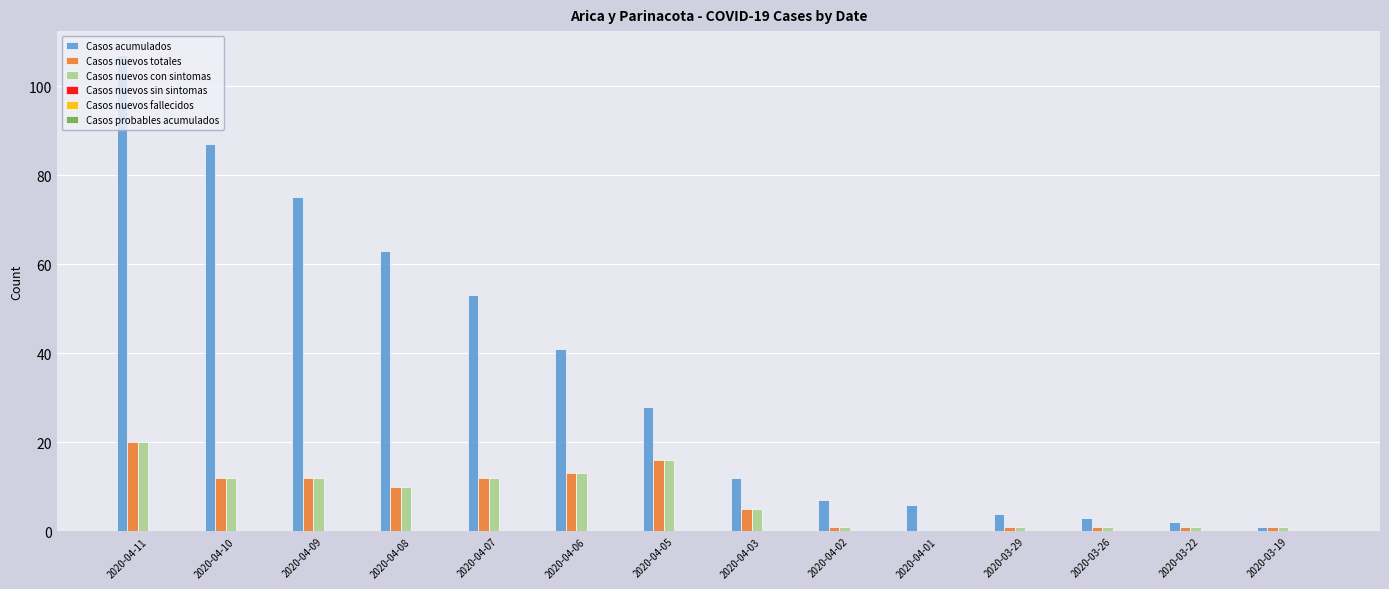

Which series has the largest total across all categories?

Casos acumulados